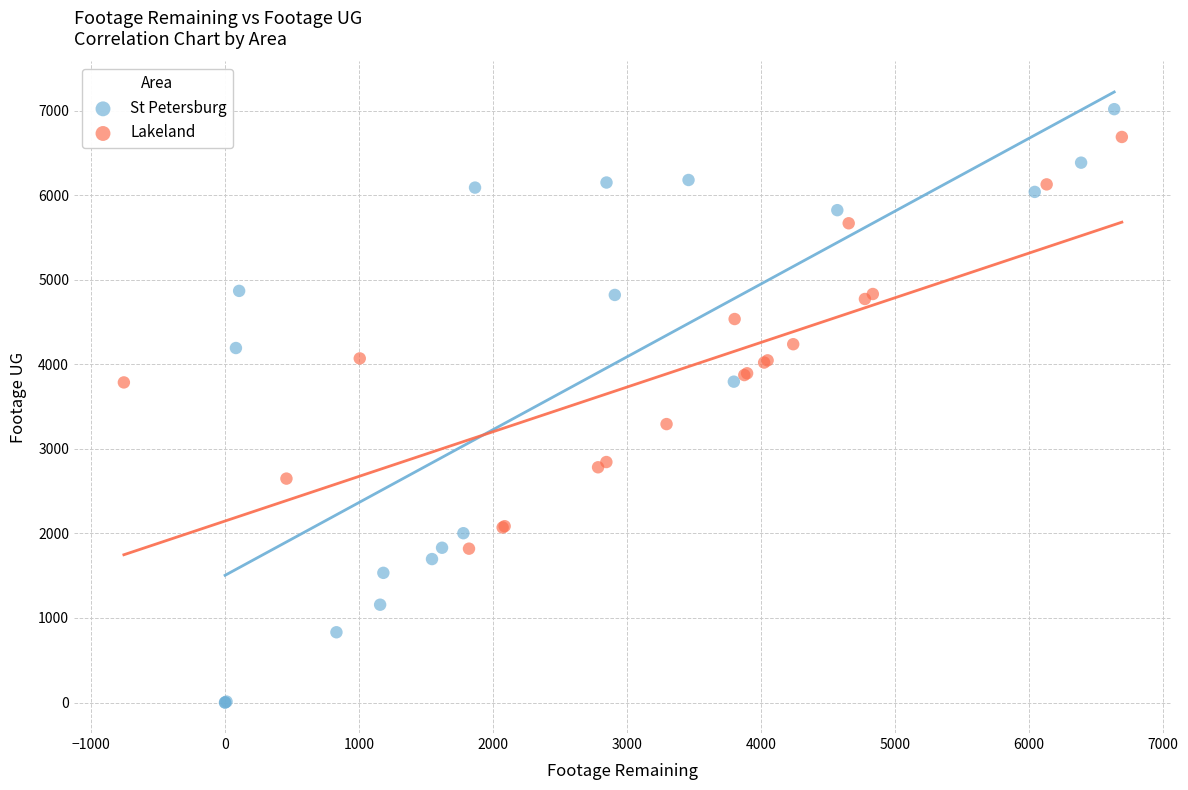

Which series has the largest Y range (max minus min)?

St Petersburg